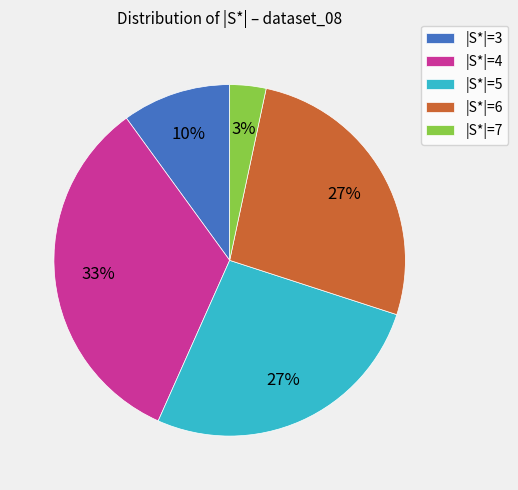

How many segments does this pie chart have?

5